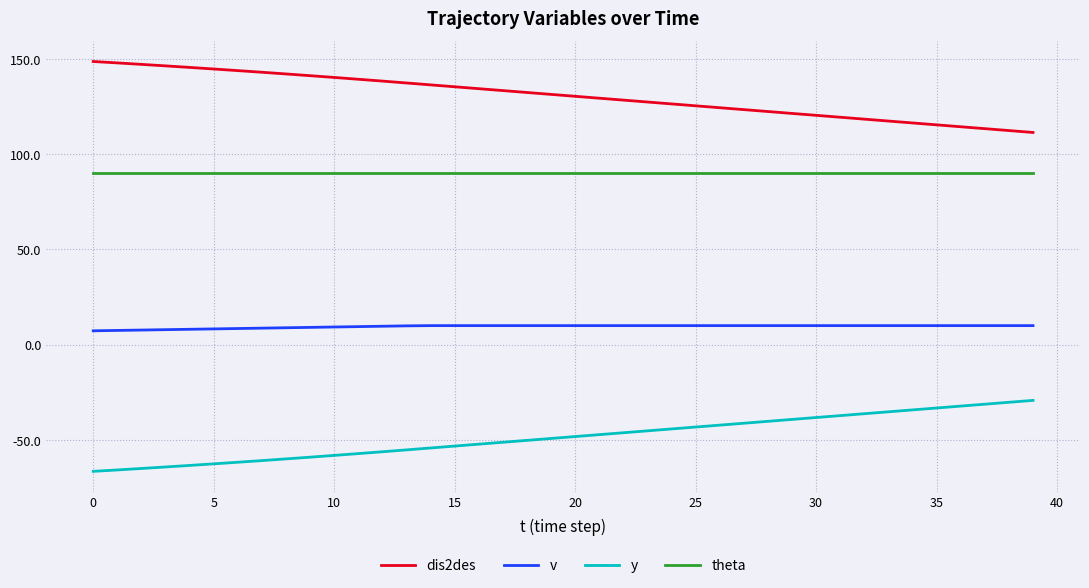

List the series in order of their peak value, highest first.

dis2des, theta, v, y